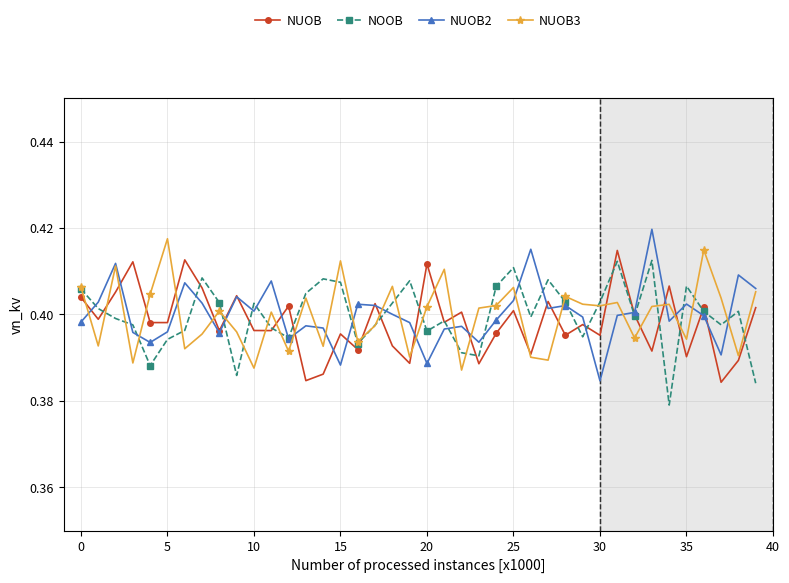

In NUOB, how many points are lower than both neighbors (excluding endpoints)?

15